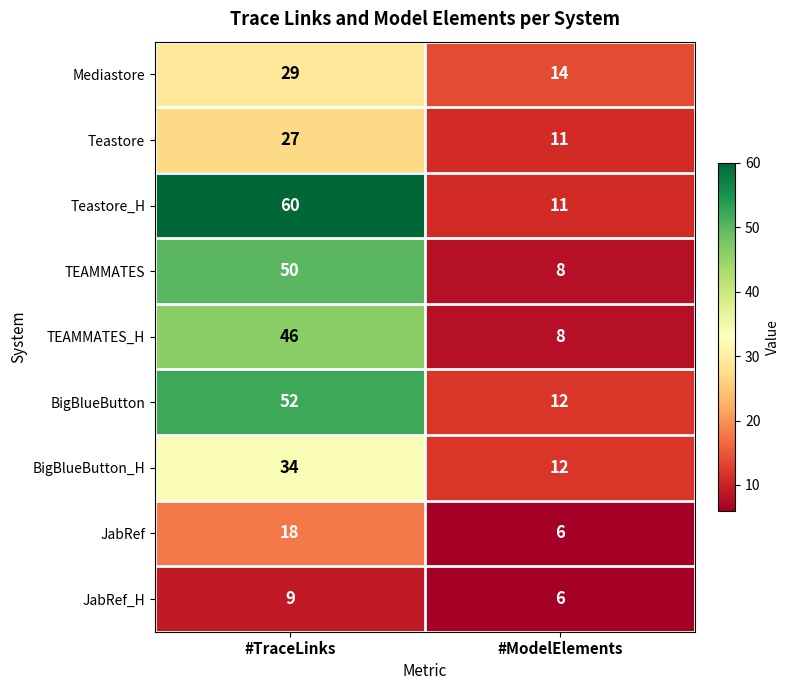

Between #TraceLinks and #ModelElements, which series saw the biggest shift?

Teastore_H